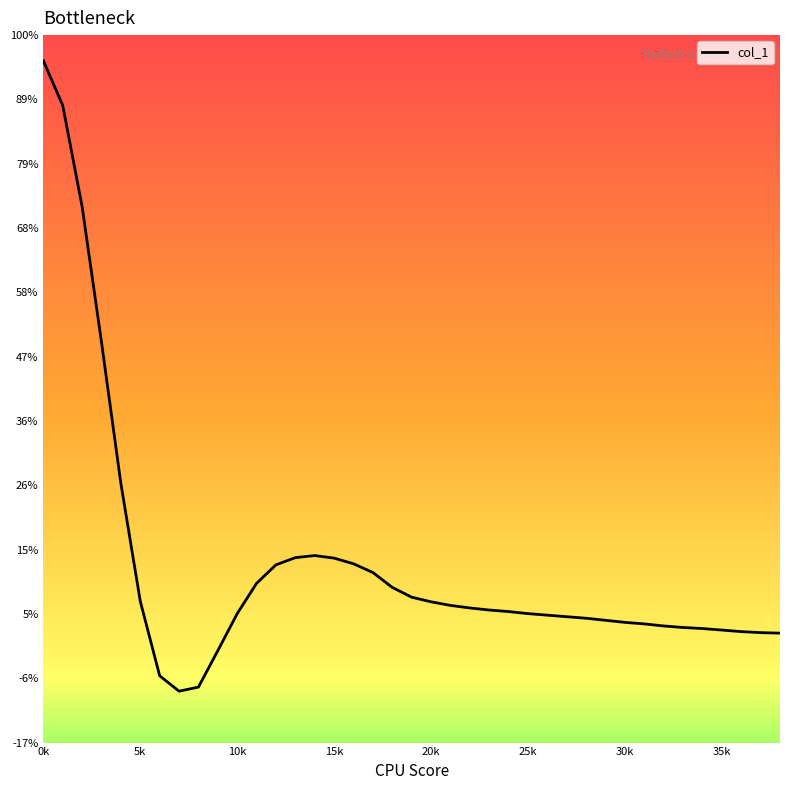

What position from the right is 20k?

19